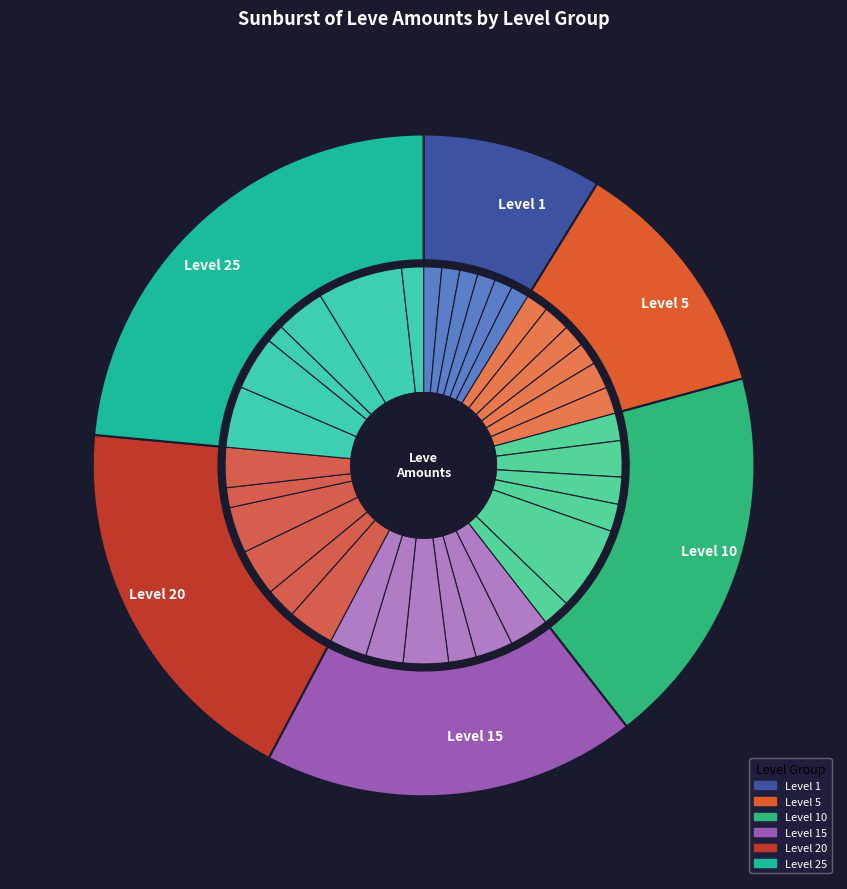

Which series has the largest range (max minus min)?

Level 25